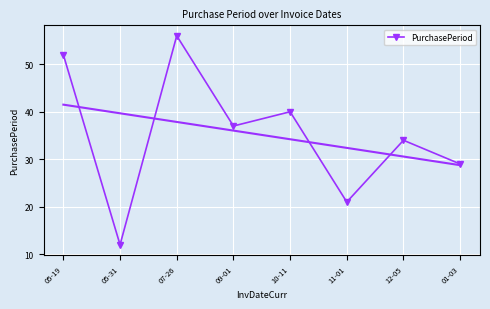

Approximately how many times larger is the value at 09-01 compared to 07-26?

0.7